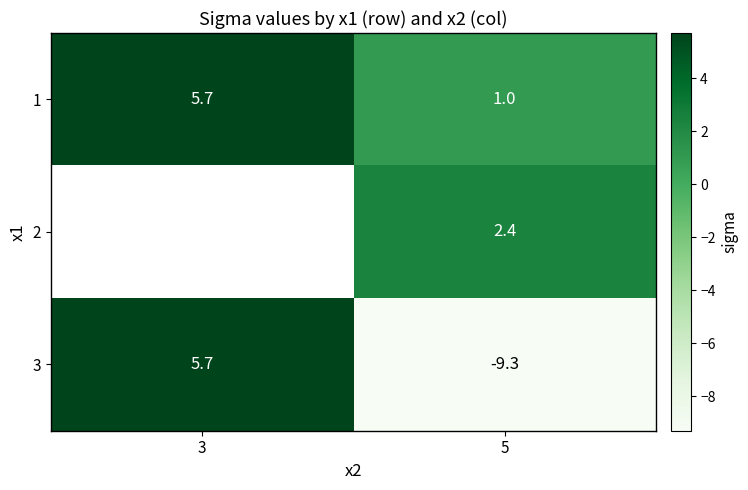

What is the sum of all 3 values?

-3.6